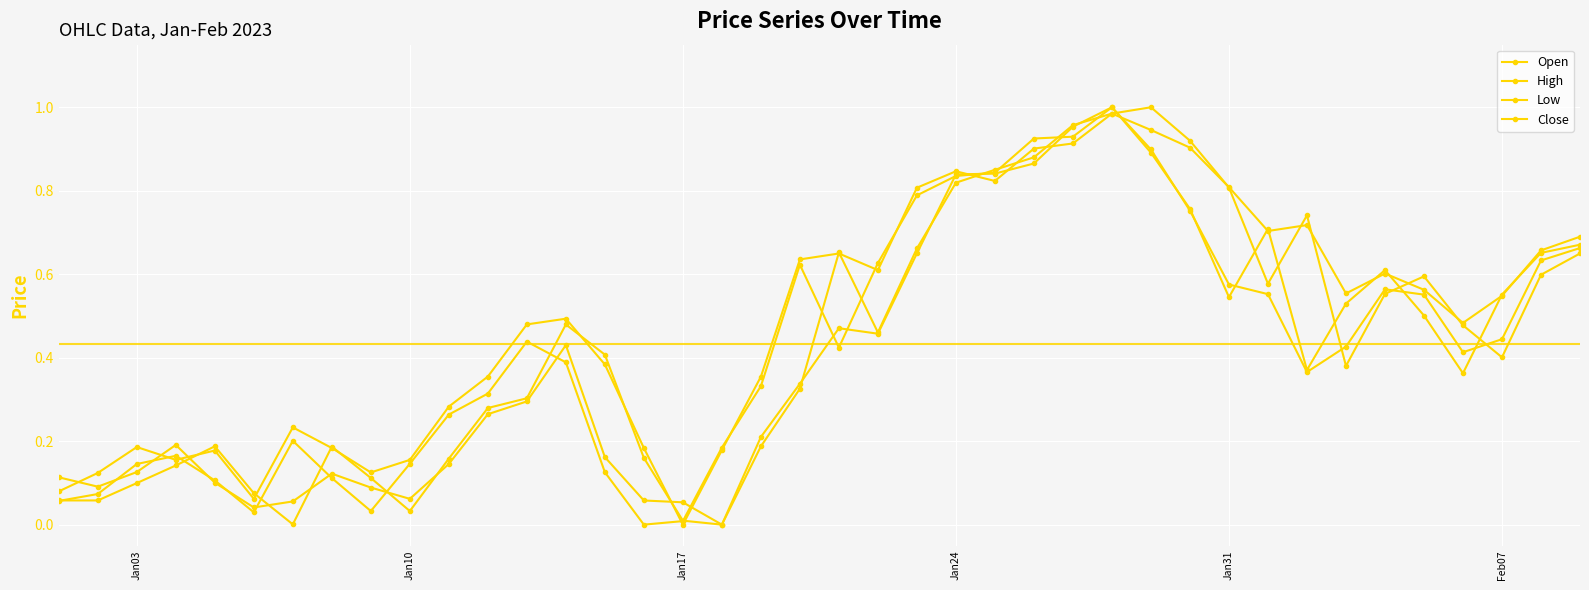

Which series ends up on top after the final intersection of Low and Open?

Low